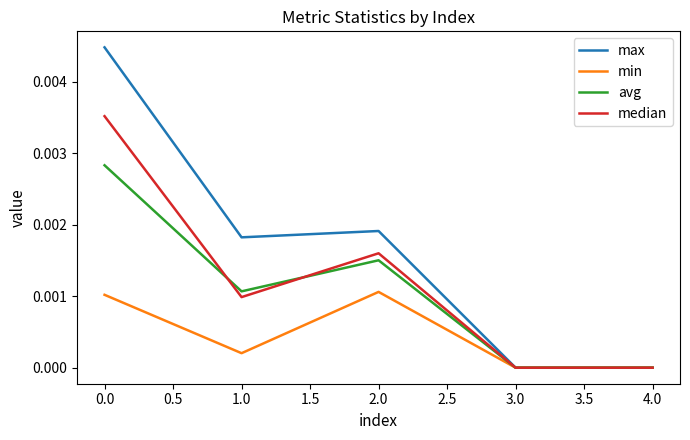

Count the min values in the range 0 to 1.

5